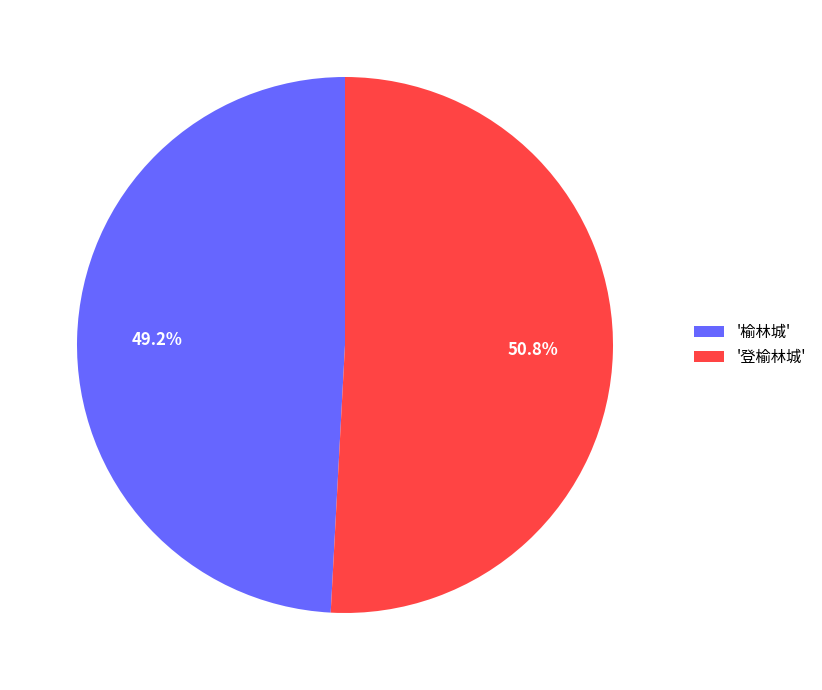

Which category has the biggest portion of the pie?

'登榆林城'